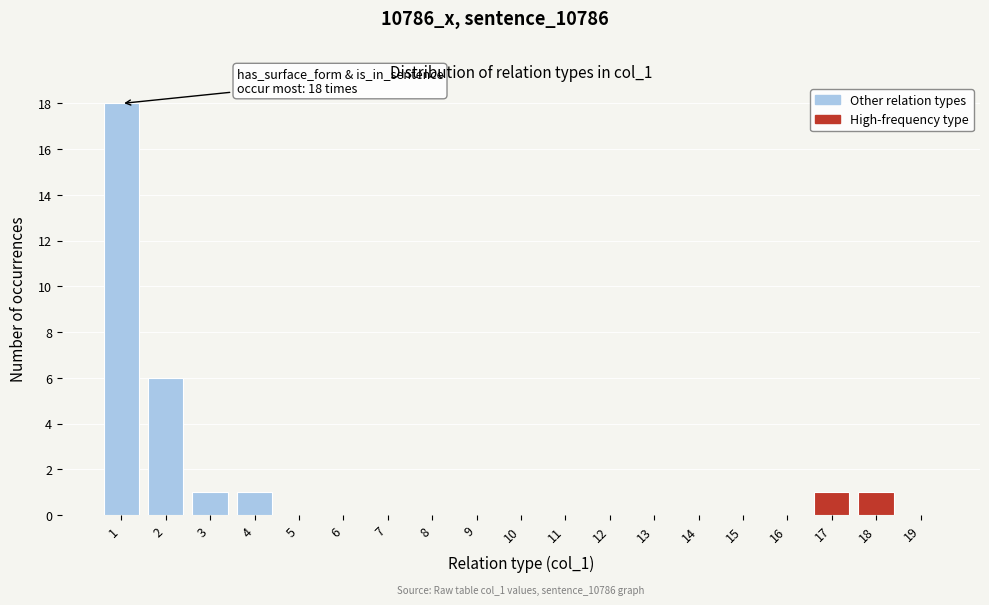

Reading left to right, what are all the values shown in this chart?

1=18	2=6	3=1	4=1	5=0	6=0	7=0	8=0	9=0	10=0	11=0	12=0	13=0	14=0	15=0	16=0	17=1	18=1	19=0